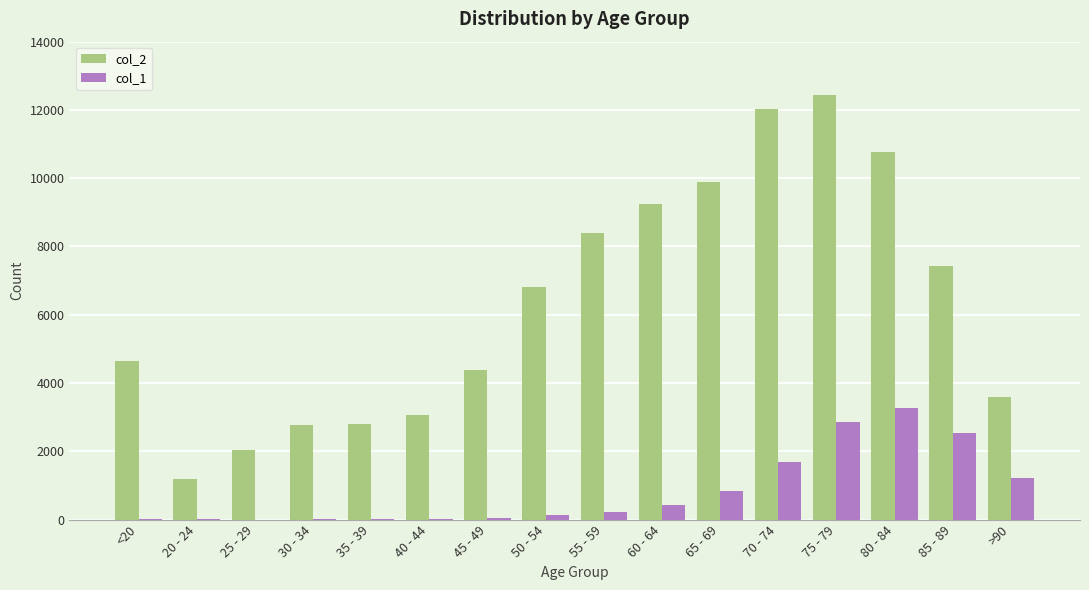

What are all the series names shown in the legend?

col_2, col_1